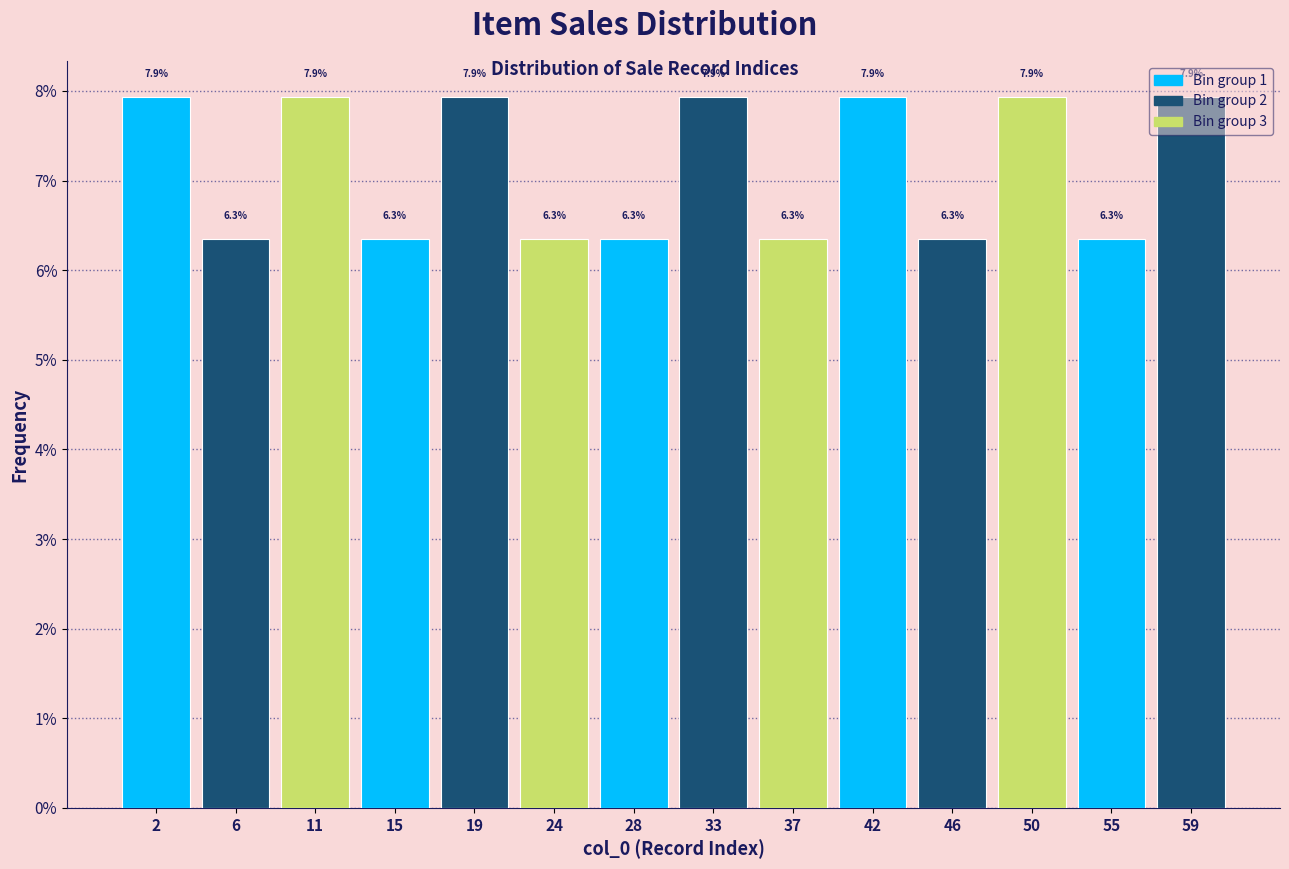

Does the chart contain any negative values?

No